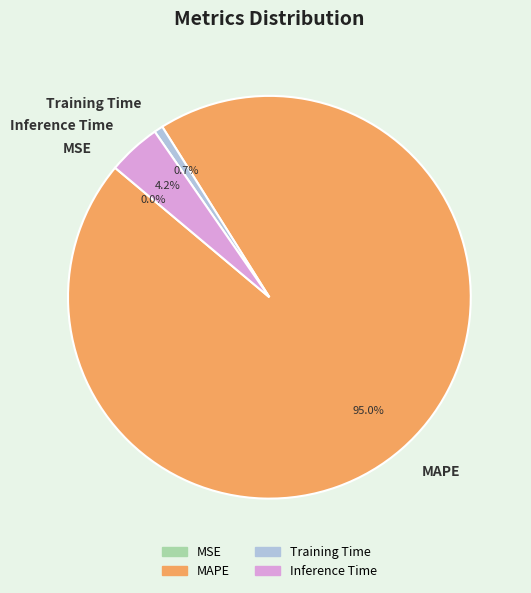

Is there any slice that represents more than half of the pie?

Yes